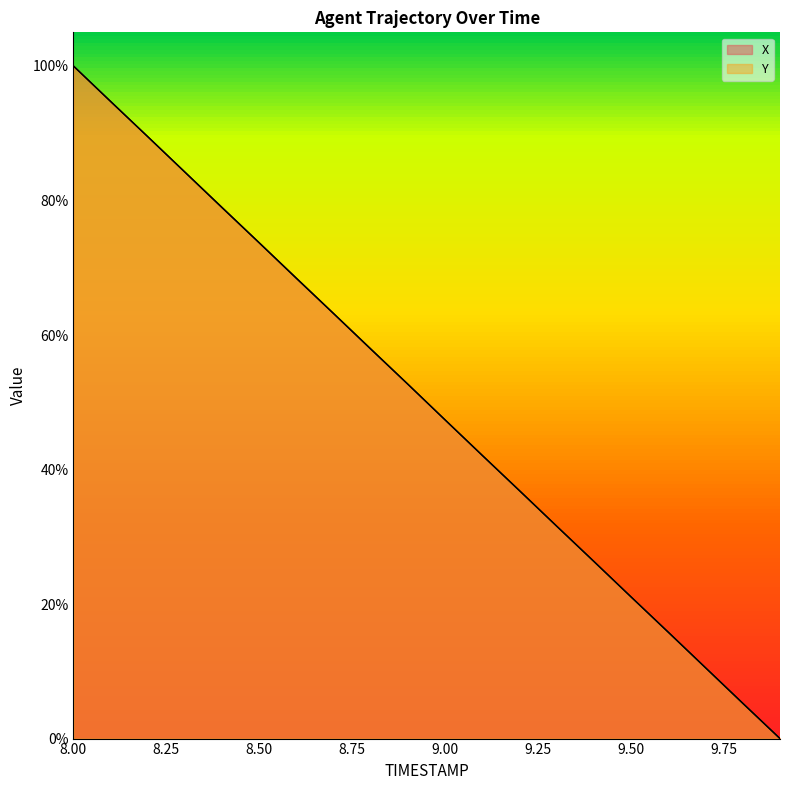

What is the label of the 8th point from the right?

9.2